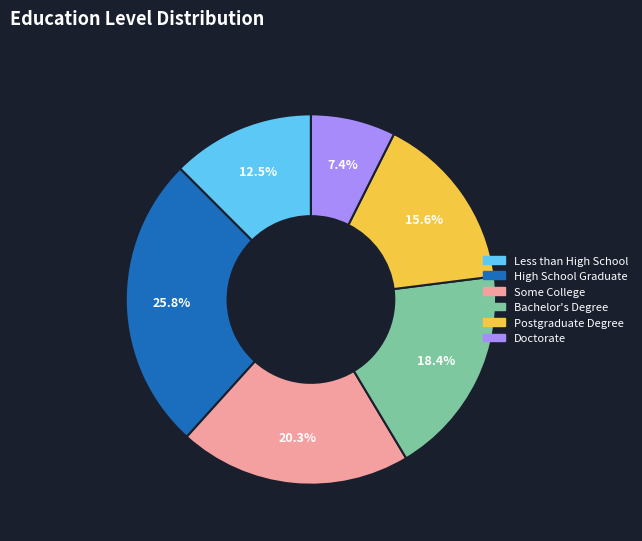

What is the smallest slice in the pie chart?

Doctorate